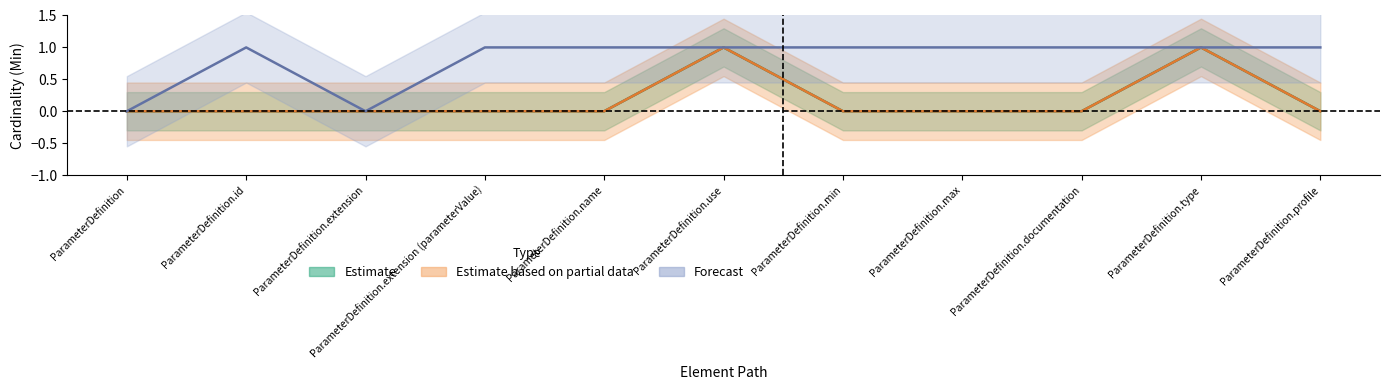

Rank the categories by Estimate value from highest to lowest.

ParameterDefinition.use, ParameterDefinition.type, ParameterDefinition, ParameterDefinition.id, ParameterDefinition.extension, ParameterDefinition.extension (parameterValue), ParameterDefinition.name, ParameterDefinition.min, ParameterDefinition.max, ParameterDefinition.documentation, ParameterDefinition.profile